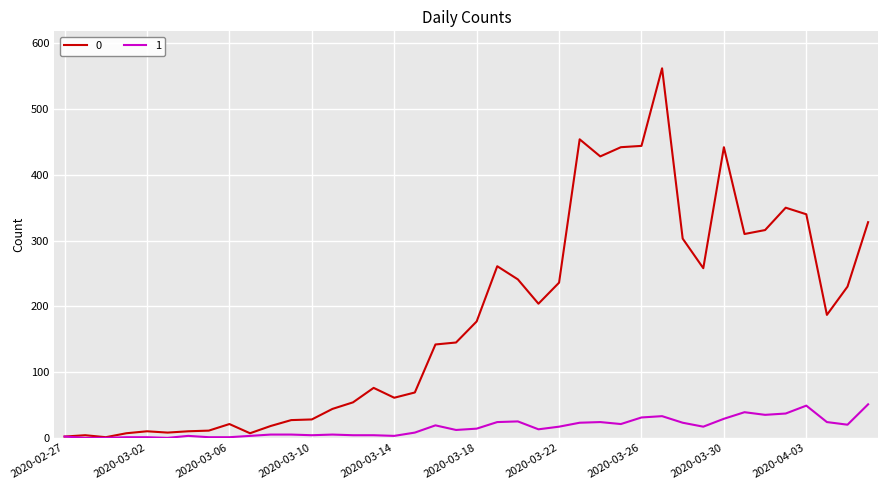

What is the greatest value displayed?

562